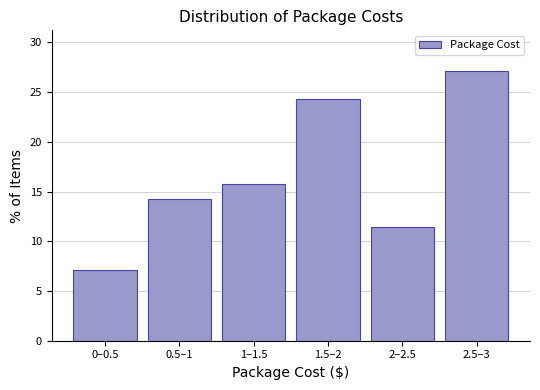

Reading right to left, what are all the values shown in this chart?

27.1	11.4	24.3	15.7	14.3	7.1